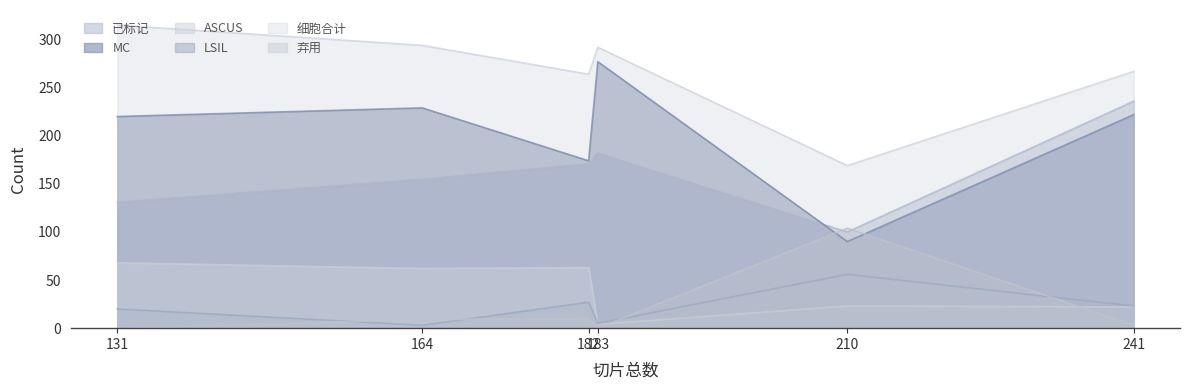

What is the difference between the maximum and minimum values in the 细胞合计 series?

146